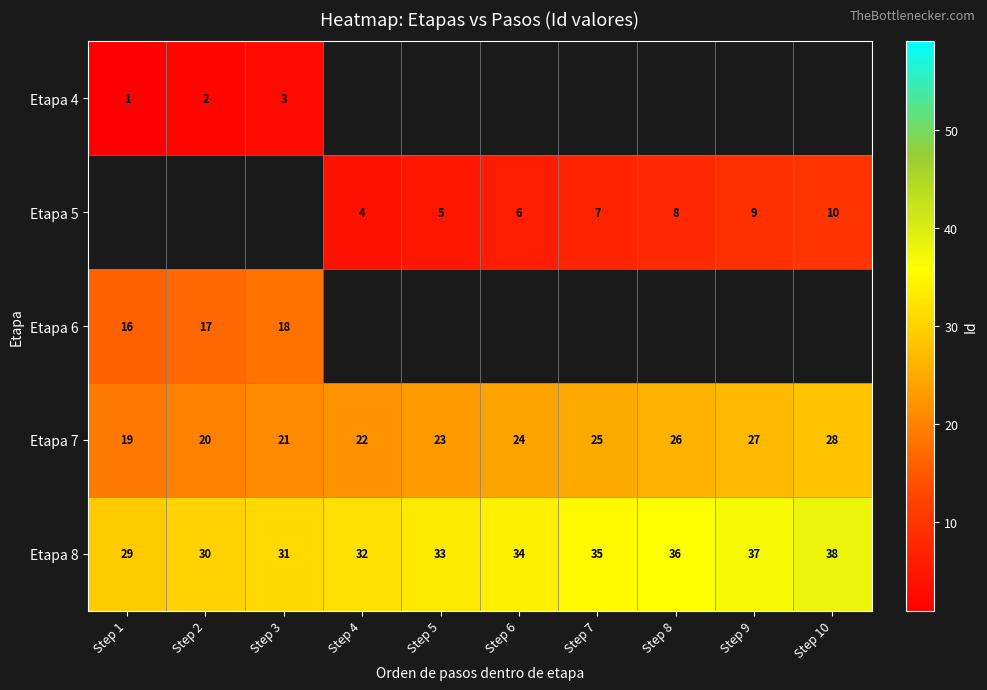

At how many categories does at least one series exceed 32?

6